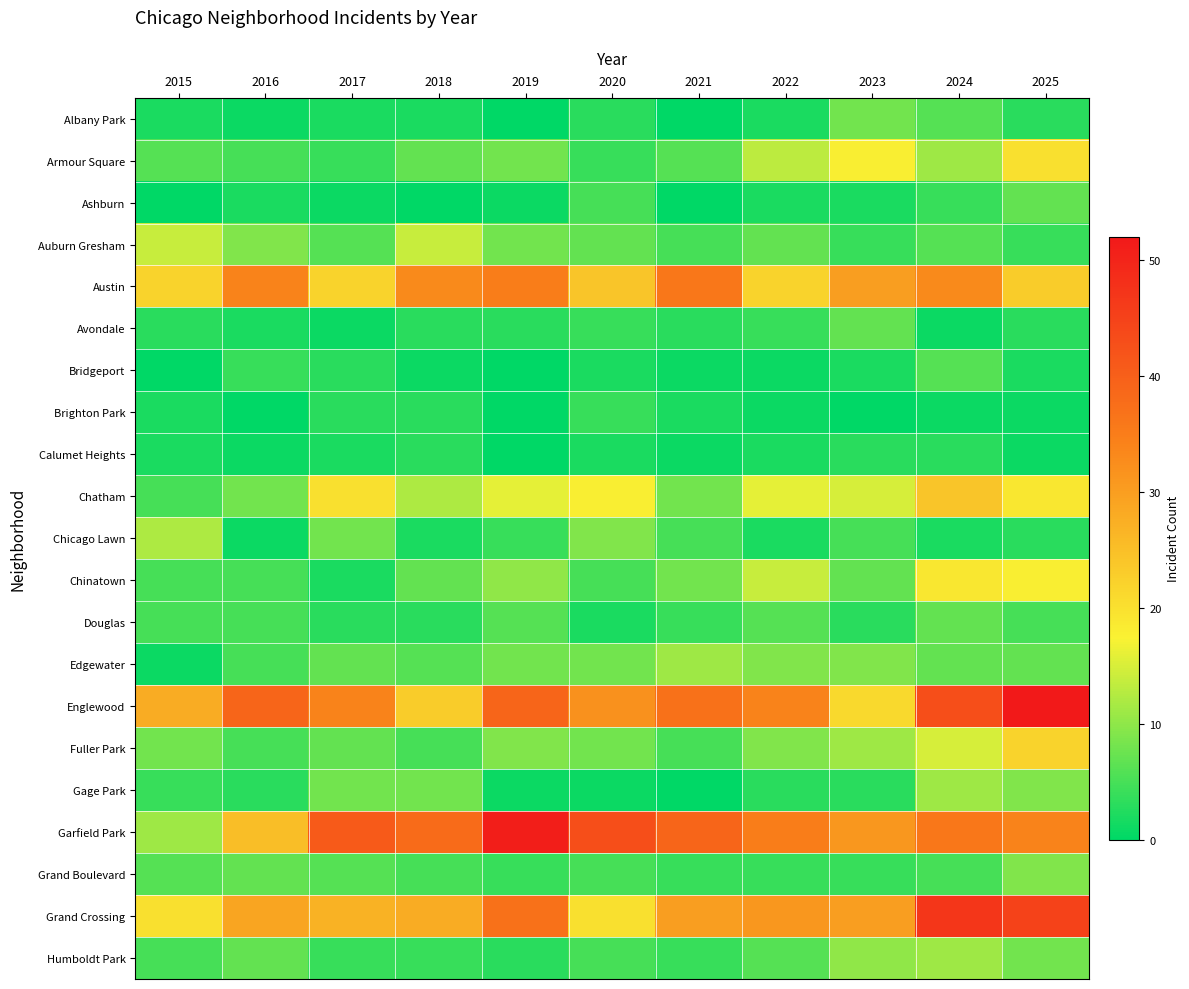

Reading left to right, extract all data points from this chart.

Albany Park: 2015=2	2016=1	2017=2	2018=2	2019=0	2020=3	2021=0	2022=2	2023=8	2024=6	2025=3
Armour Square: 2015=6	2016=5	2017=4	2018=7	2019=8	2020=4	2021=6	2022=13	2023=18	2024=11	2025=20
Ashburn: 2015=0	2016=2	2017=1	2018=0	2019=1	2020=5	2021=0	2022=2	2023=2	2024=4	2025=7
Auburn Gresham: 2015=14	2016=9	2017=6	2018=14	2019=8	2020=7	2021=5	2022=7	2023=4	2024=6	2025=4
Austin: 2015=22	2016=34	2017=22	2018=33	2019=35	2020=24	2021=36	2022=22	2023=30	2024=33	2025=23
Avondale: 2015=3	2016=2	2017=1	2018=3	2019=3	2020=4	2021=3	2022=4	2023=7	2024=1	2025=3
Bridgeport: 2015=0	2016=4	2017=3	2018=1	2019=0	2020=2	2021=1	2022=1	2023=2	2024=6	2025=2
Brighton Park: 2015=2	2016=0	2017=3	2018=3	2019=0	2020=4	2021=2	2022=1	2023=0	2024=1	2025=1
Calumet Heights: 2015=2	2016=1	2017=2	2018=3	2019=0	2020=2	2021=1	2022=2	2023=3	2024=3	2025=1
Chatham: 2015=5	2016=8	2017=20	2018=12	2019=16	2020=18	2021=8	2022=16	2023=15	2024=24	2025=19
Chicago Lawn: 2015=12	2016=1	2017=8	2018=2	2019=4	2020=9	2021=5	2022=2	2023=5	2024=2	2025=3
Chinatown: 2015=5	2016=5	2017=2	2018=7	2019=10	2020=5	2021=8	2022=14	2023=7	2024=19	2025=18
Douglas: 2015=5	2016=5	2017=3	2018=3	2019=6	2020=2	2021=4	2022=6	2023=3	2024=7	2025=5
Edgewater: 2015=1	2016=5	2017=7	2018=6	2019=8	2020=8	2021=11	2022=9	2023=9	2024=7	2025=7
Englewood: 2015=28	2016=39	2017=34	2018=23	2019=39	2020=32	2021=37	2022=34	2023=21	2024=43	2025=52
Fuller Park: 2015=8	2016=5	2017=7	2018=5	2019=9	2020=8	2021=5	2022=9	2023=11	2024=15	2025=22
Gage Park: 2015=4	2016=3	2017=8	2018=8	2019=1	2020=1	2021=0	2022=3	2023=3	2024=11	2025=9
Garfield Park: 2015=11	2016=25	2017=41	2018=38	2019=51	2020=43	2021=39	2022=35	2023=31	2024=36	2025=34
Grand Boulevard: 2015=6	2016=7	2017=6	2018=5	2019=4	2020=5	2021=4	2022=4	2023=4	2024=5	2025=9
Grand Crossing: 2015=20	2016=29	2017=27	2018=28	2019=37	2020=20	2021=30	2022=31	2023=30	2024=47	2025=45
Humboldt Park: 2015=5	2016=7	2017=4	2018=4	2019=3	2020=5	2021=4	2022=6	2023=10	2024=11	2025=8